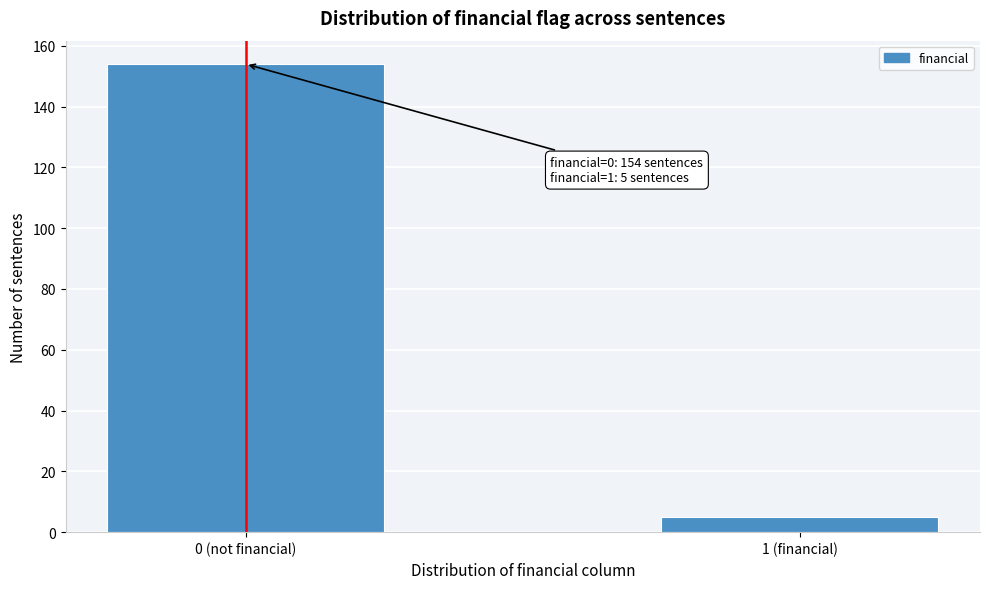

Reading left to right, what are all the values shown in this chart?

0 (not financial)=154	1 (financial)=5